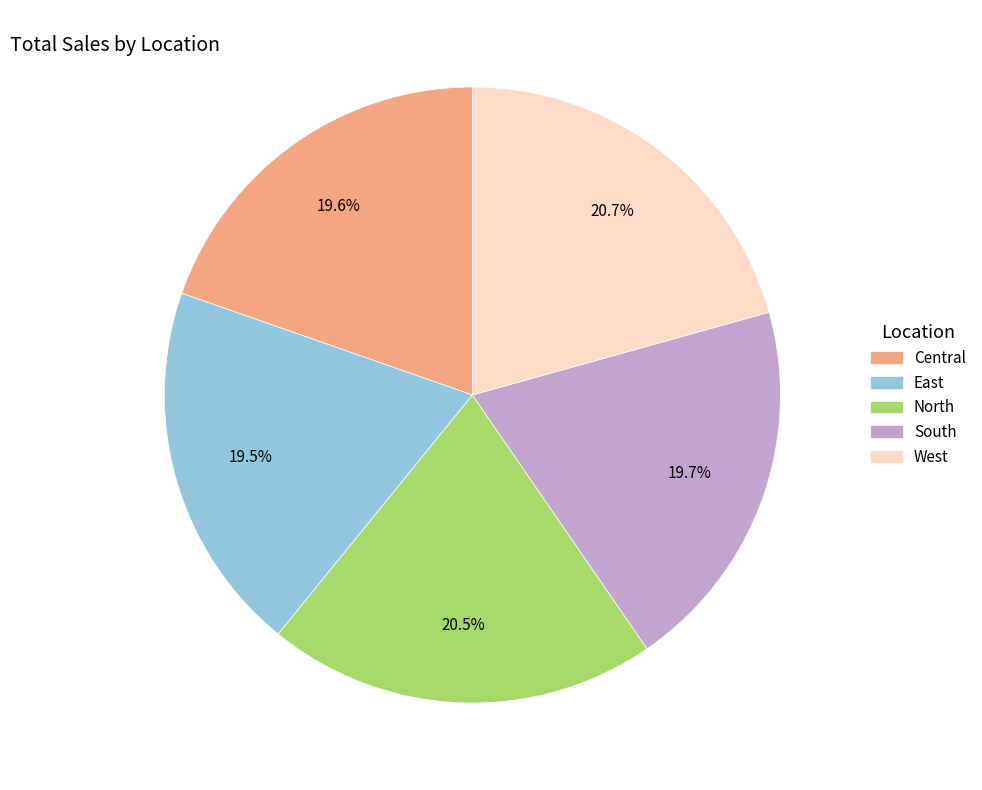

Approximately how many times larger is the value at Central compared to East?

1.0